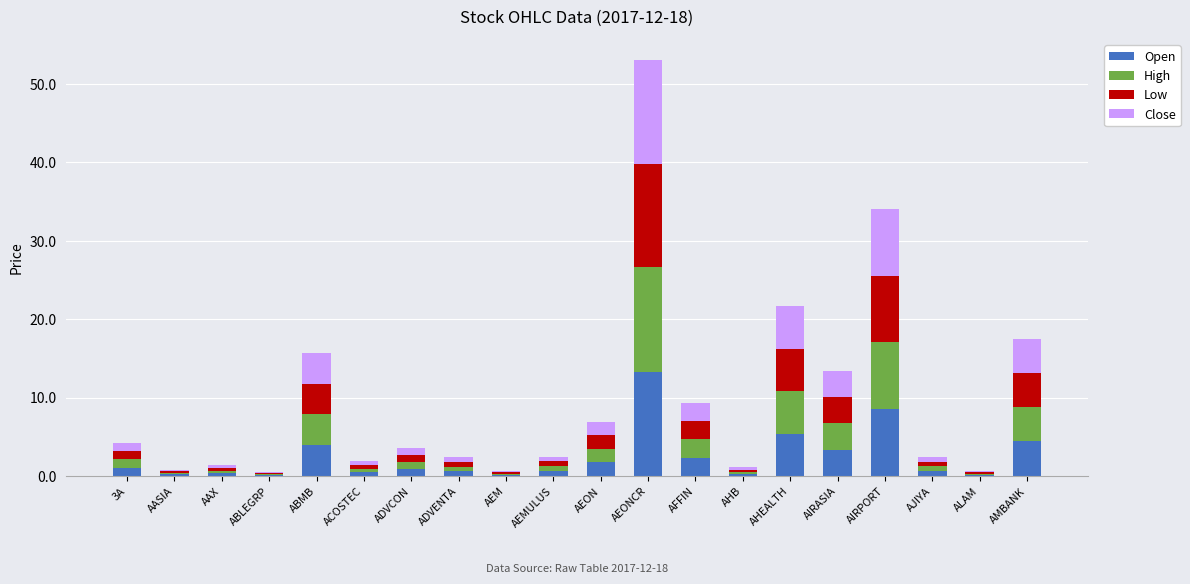

At which category is the sum across all series the highest?

AEONCR